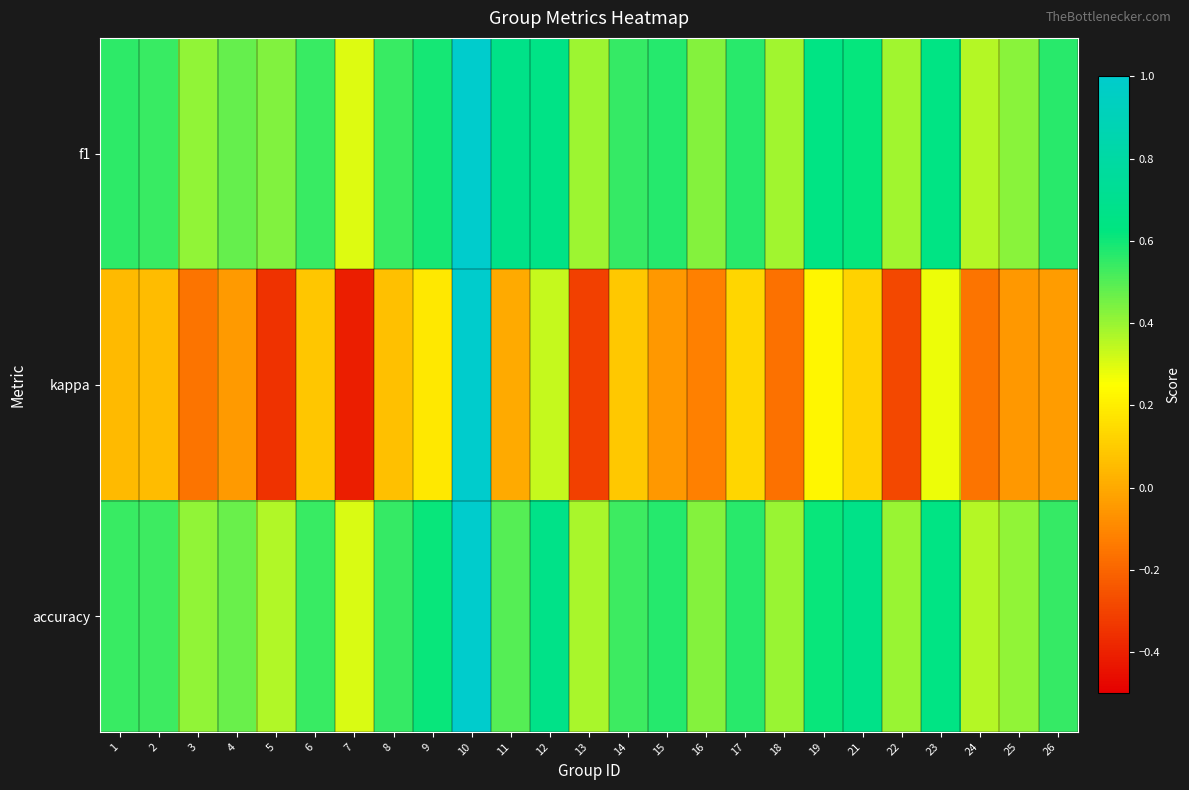

Reading left to right, list all the values displayed in this chart.

f1: 1=0.6	2=0.5	3=0.4	4=0.5	5=0.4	6=0.5	7=0.3	8=0.5	9=0.6	10=1.0	11=0.7	12=0.7	13=0.4	14=0.5	15=0.6	16=0.4	17=0.6	18=0.4	19=0.6	21=0.6	22=0.4	23=0.6	24=0.4	25=0.4	26=0.6
kappa: 1=0.0	2=0.1	3=-0.2	4=-0.0	5=-0.4	6=0.1	7=-0.4	8=0.1	9=0.2	10=1.0	11=0.0	12=0.3	13=-0.3	14=0.1	15=-0.1	16=-0.1	17=0.1	18=-0.2	19=0.2	21=0.1	22=-0.3	23=0.3	24=-0.2	25=-0.0	26=-0.0
accuracy: 1=0.5	2=0.5	3=0.4	4=0.5	5=0.4	6=0.5	7=0.3	8=0.5	9=0.6	10=1.0	11=0.5	12=0.7	13=0.4	14=0.5	15=0.6	16=0.4	17=0.6	18=0.4	19=0.6	21=0.7	22=0.4	23=0.6	24=0.4	25=0.4	26=0.5